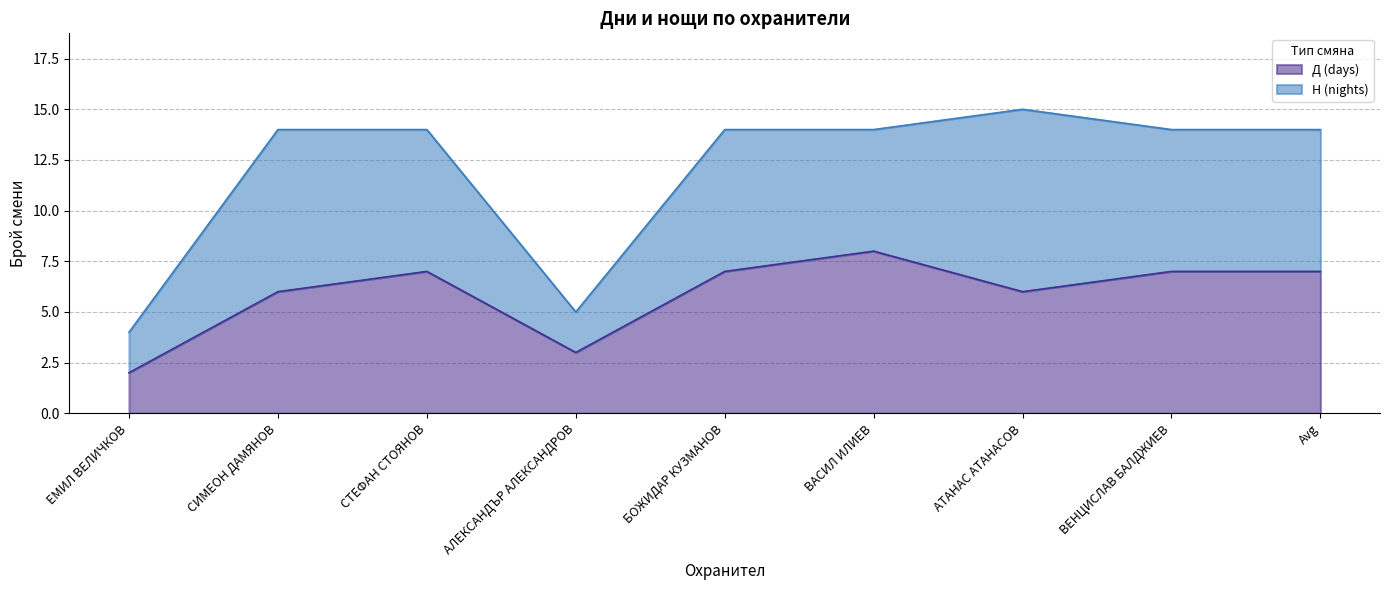

How many points are higher than both their immediate neighbors (excluding endpoints)?

2